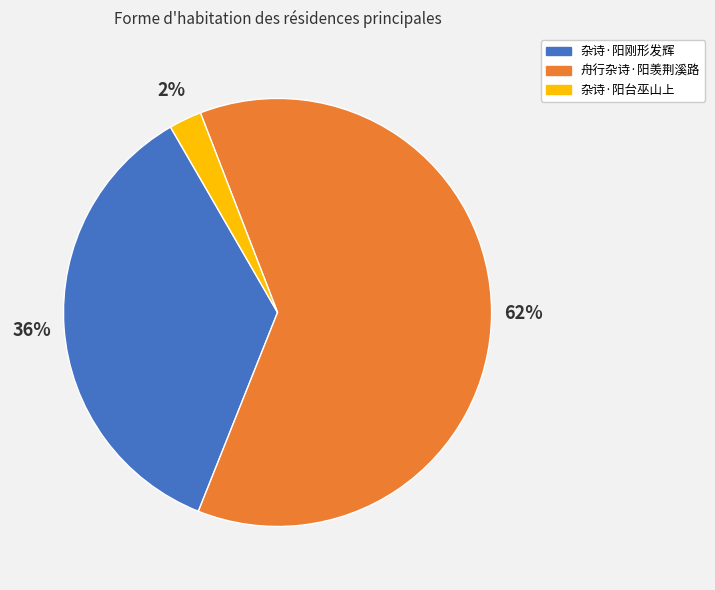

Count the number of slices in the pie.

3